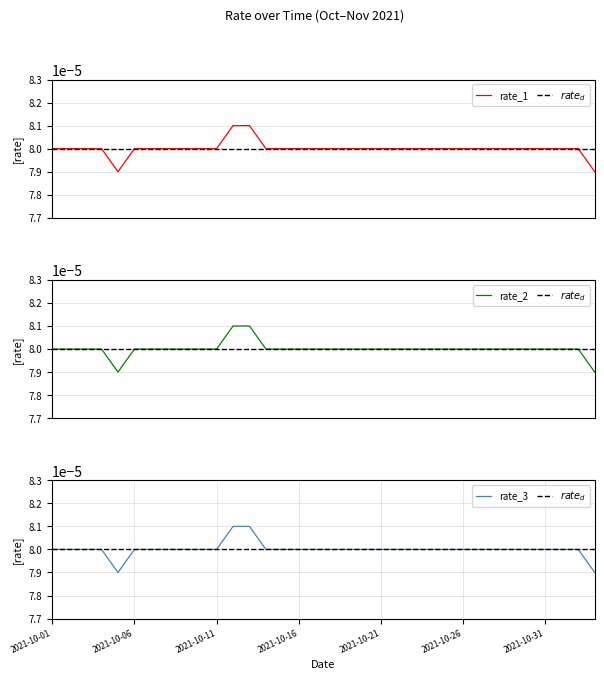

Count the values in the range 0 to 1.

34